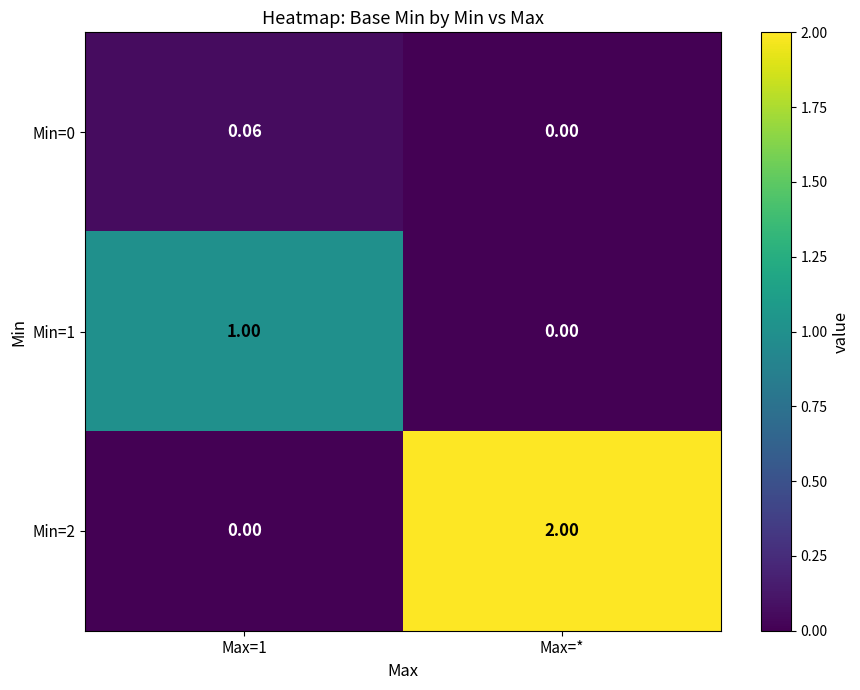

At which category is the sum across all series the highest?

Max=*